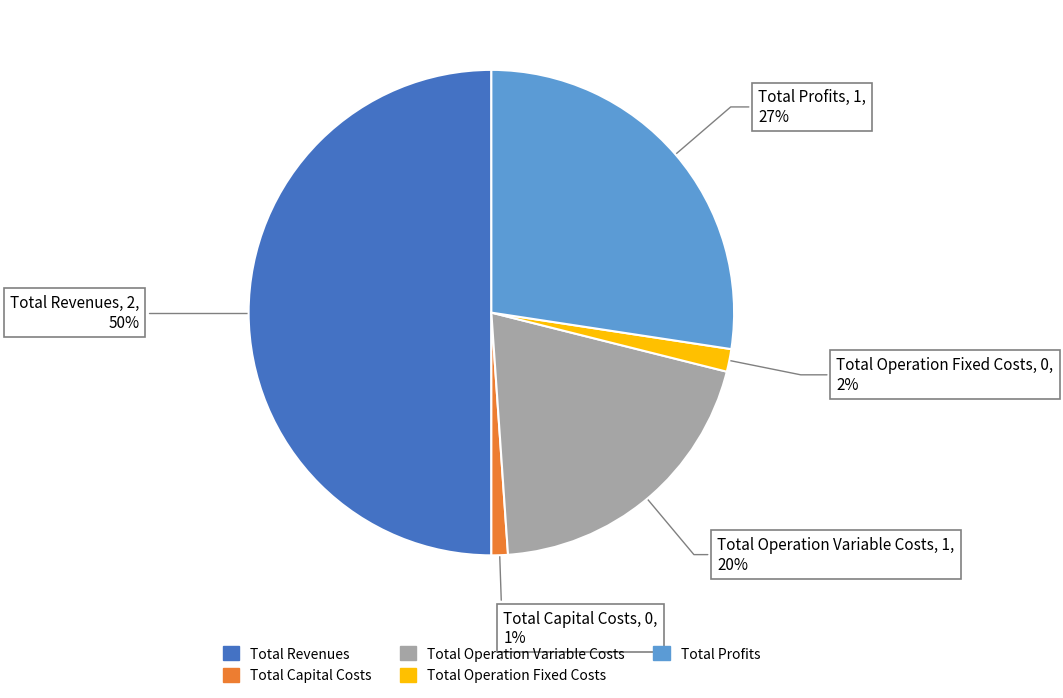

Is Total Capital Costs the majority of the pie?

No